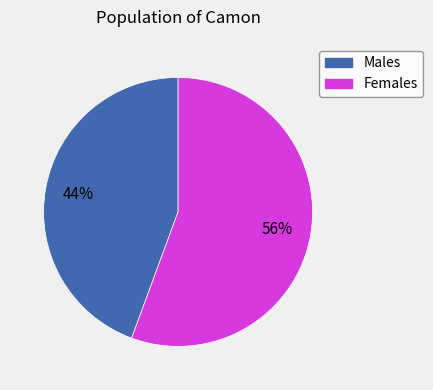

Is there any slice that represents more than half of the pie?

Yes